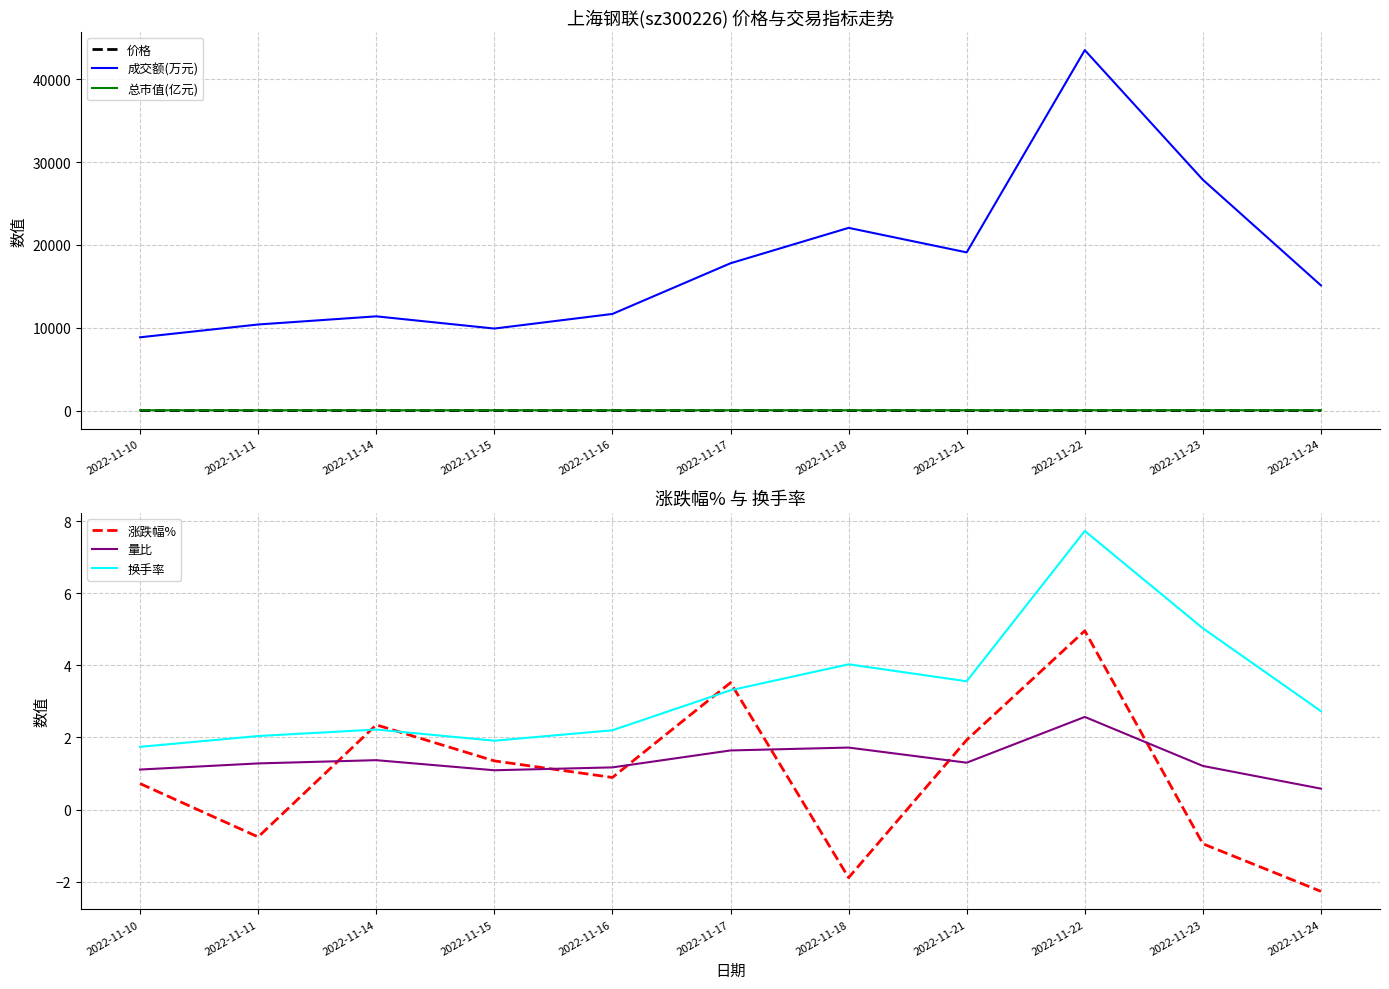

What is the approximate value of 涨跌幅% at 2022-11-22?

5.0